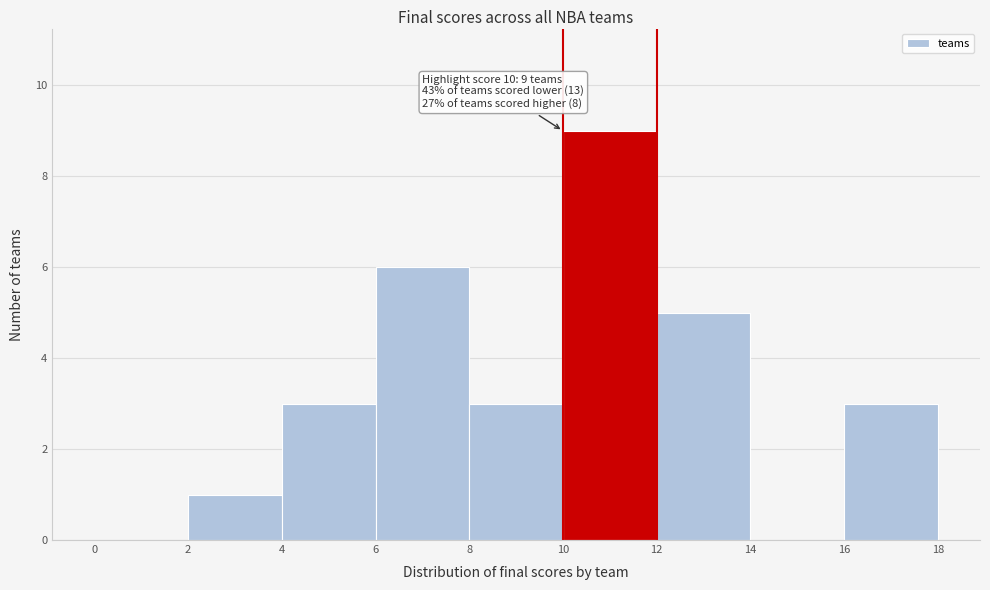

Over which range of the x-axis is the bar tallest?

10 to 12